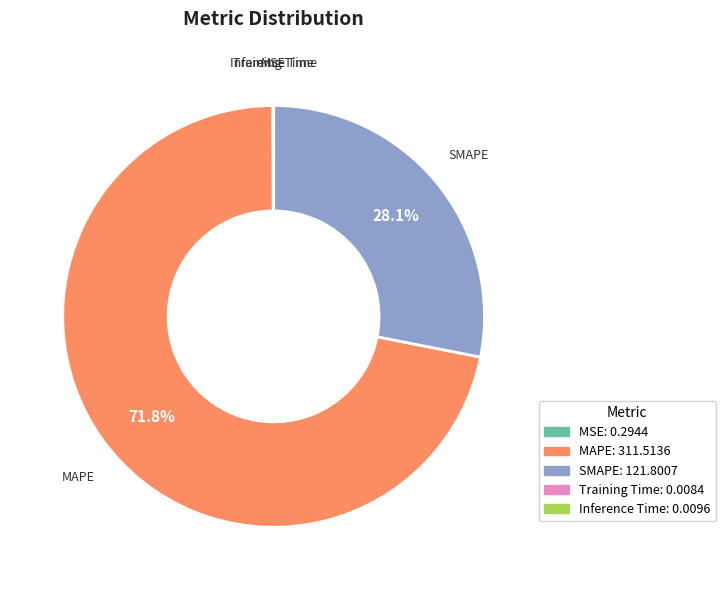

Which slice is the largest?

MAPE